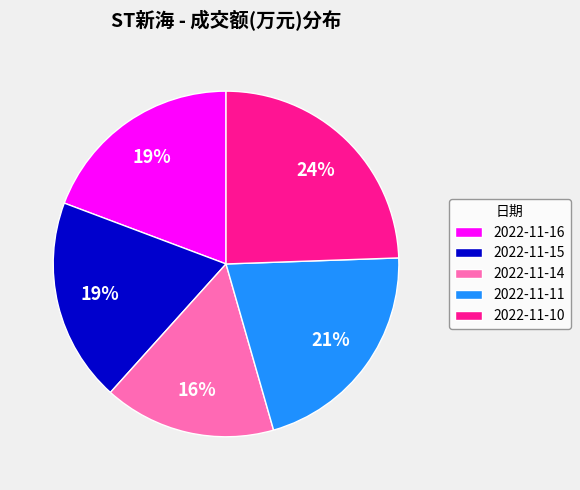

Does any single category account for the majority?

No